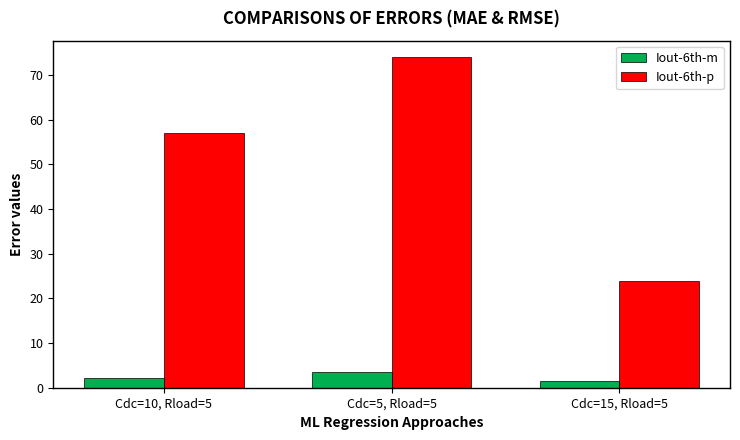

What is the sum of all Iout-6th-m values?

7.4